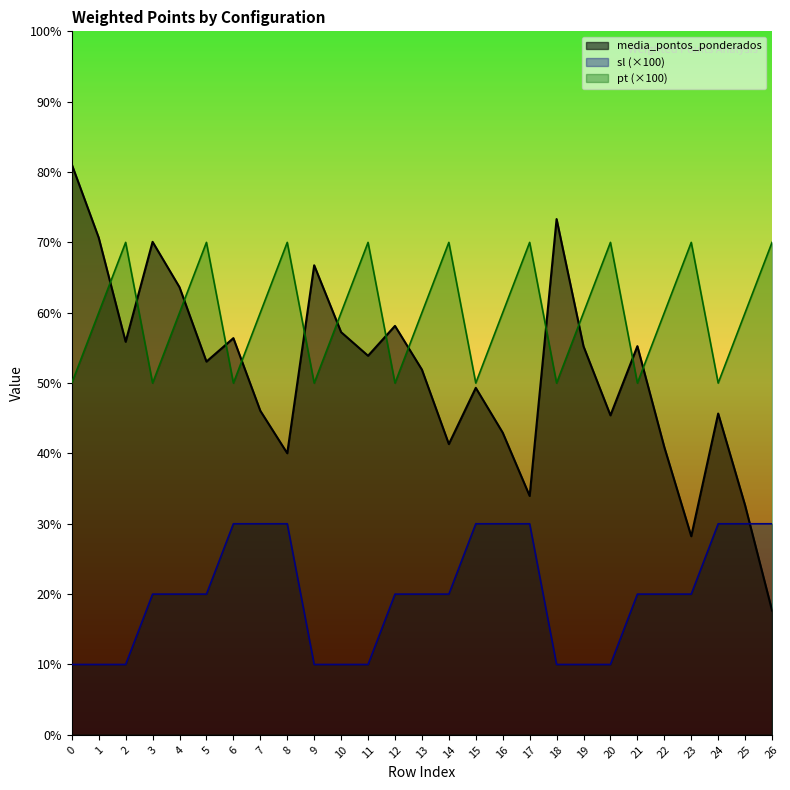

What is the value of the sl point at the 15th from the left?

2.0